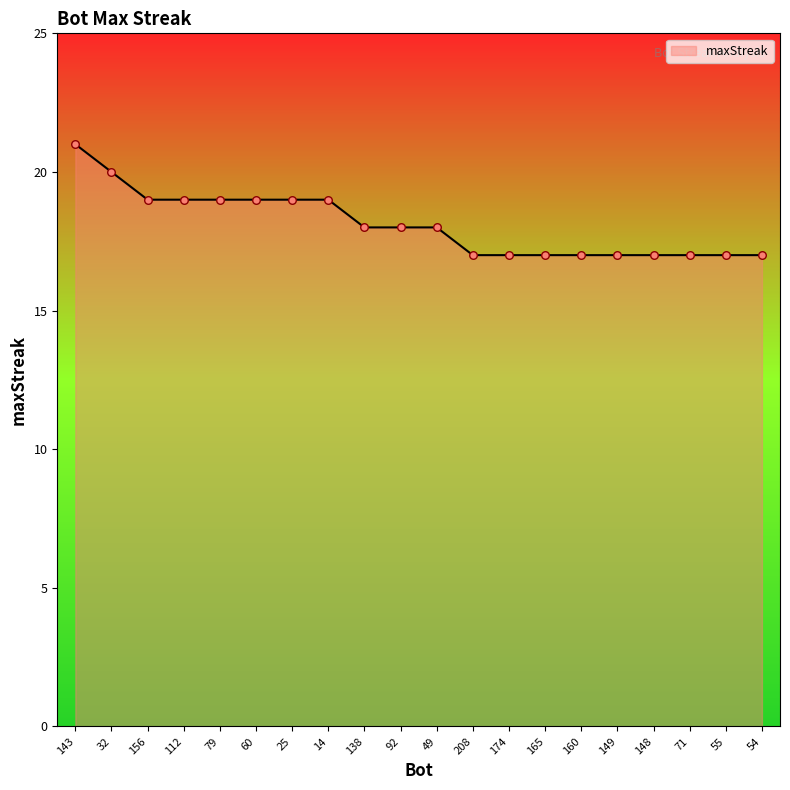

Which has a higher value, 160 or 156?

156